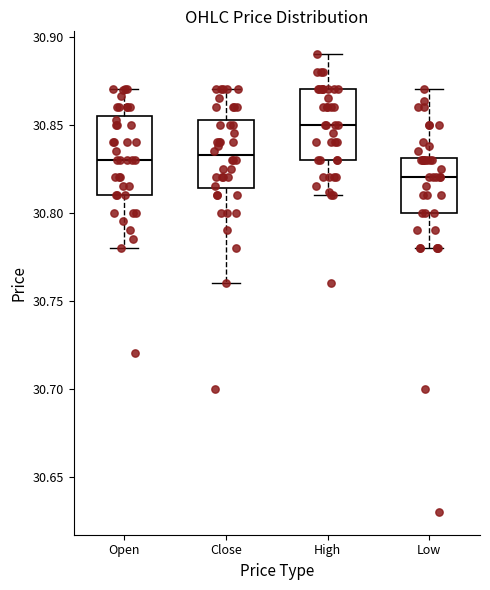

Reading left to right, transcribe this box plot: for each box, give where its median line is, the range the box spans, and where its two whiskers end, as read against the y-axis. The values are not printed on the chart, so give them approximately, as read against the axis.

Open: median 30.830, box 30.810 to 30.855, whiskers 30.780 to 30.870
Close: median 30.835, box 30.815 to 30.855, whiskers 30.760 to 30.870
High: median 30.850, box 30.830 to 30.870, whiskers 30.810 to 30.890
Low: median 30.820, box 30.800 to 30.830, whiskers 30.780 to 30.870